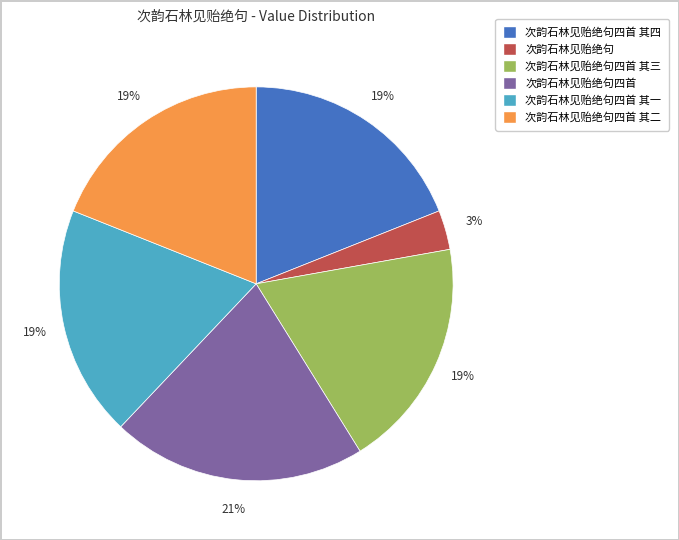

To the nearest percent, what is the average slice percentage?

17%